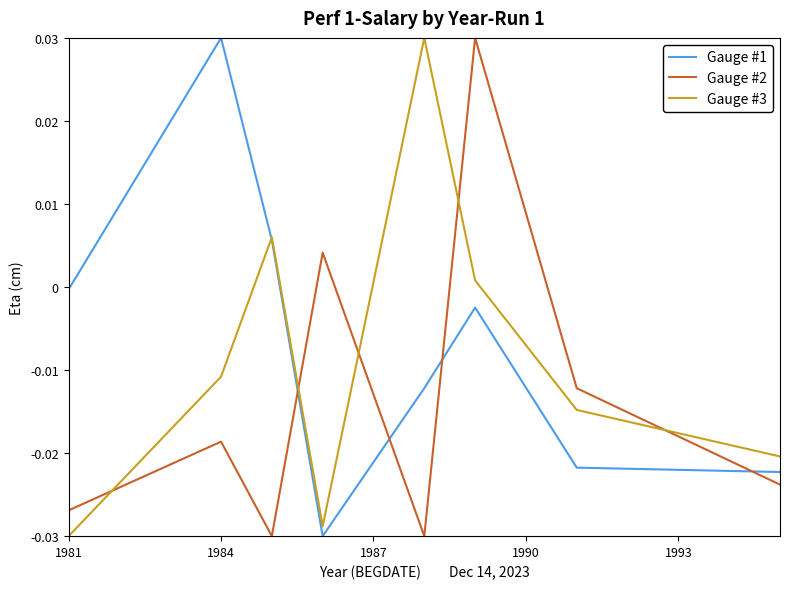

Does the chart have visible grid lines?

No